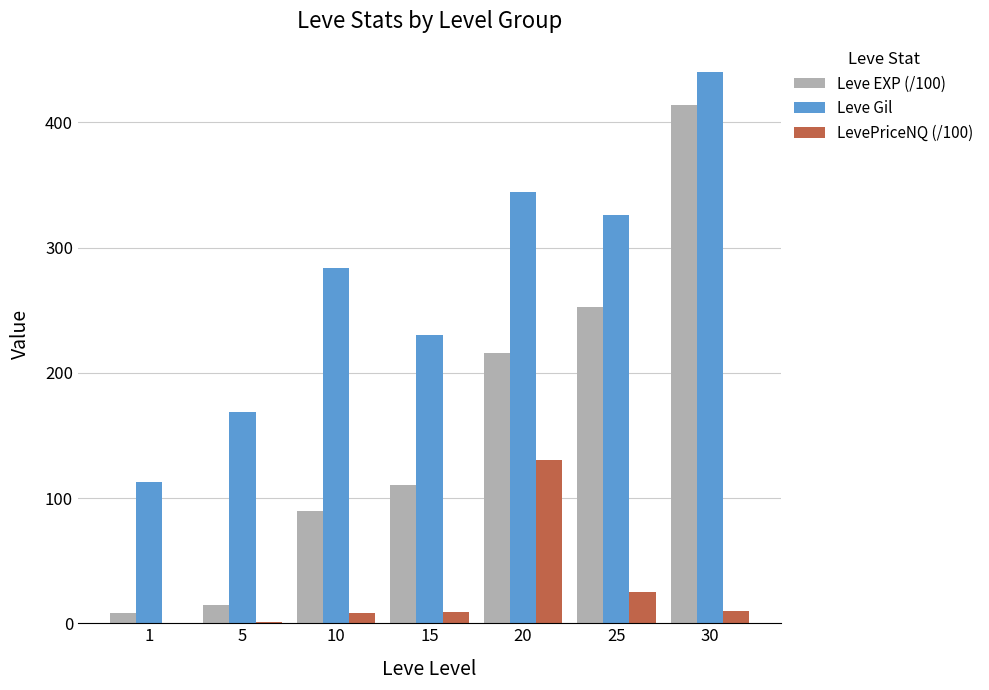

The value of Leve Gil at 30 is 440.0. True or false?

True